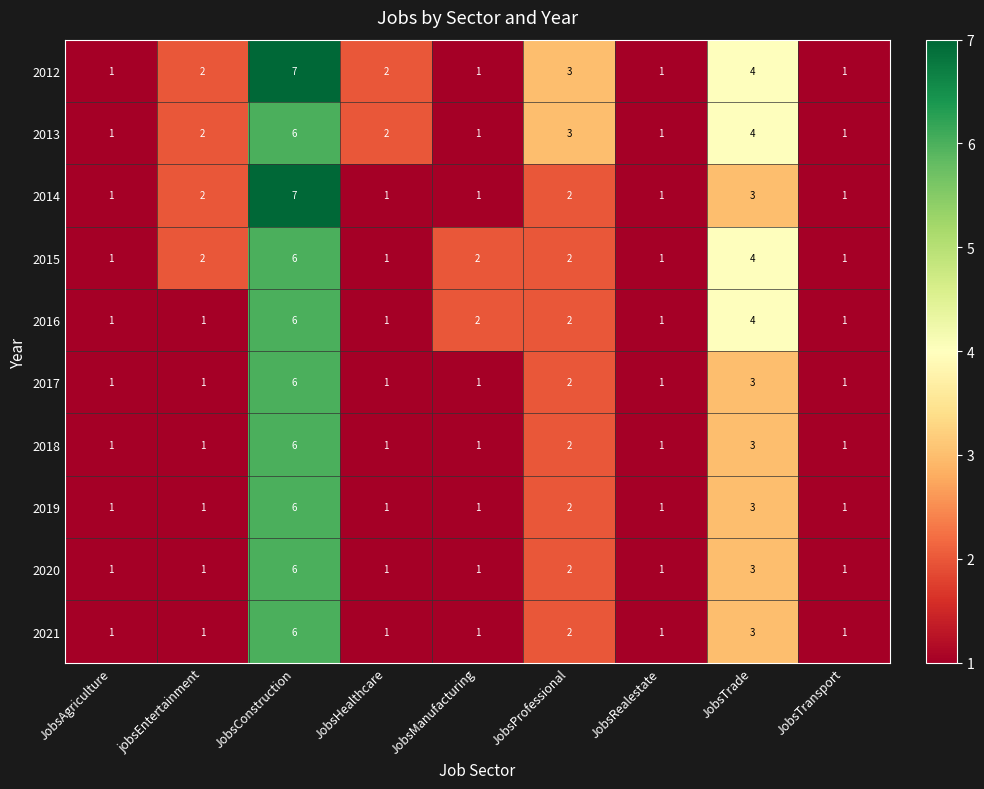

At which category is the sum across all series the highest?

JobsConstruction